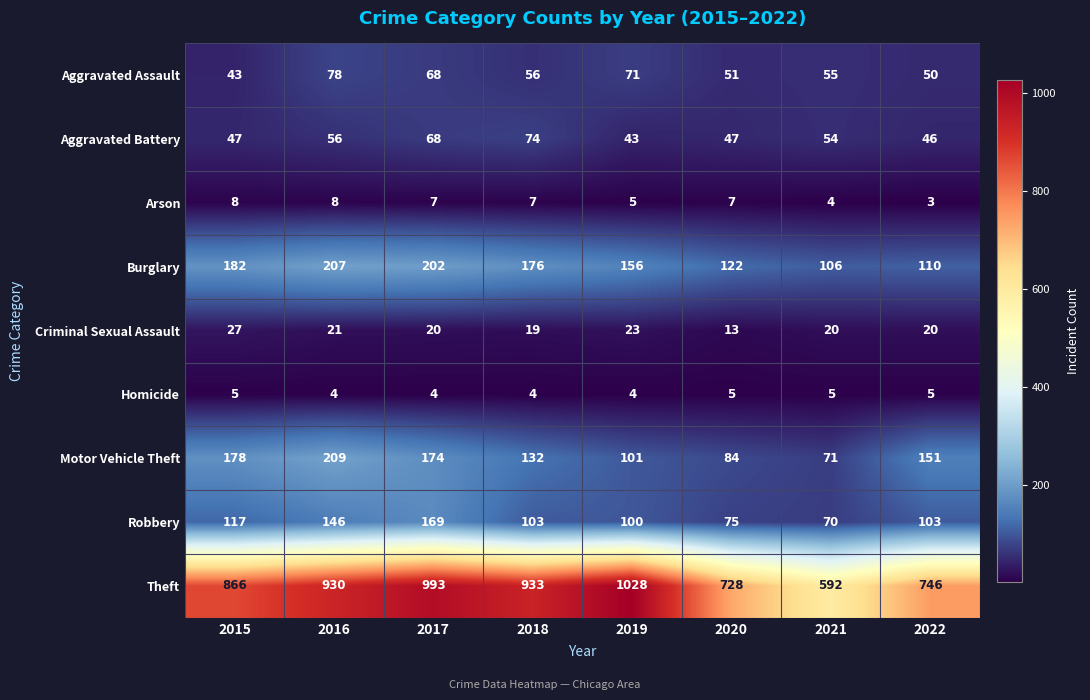

Which series has the widest spread of values?

Theft